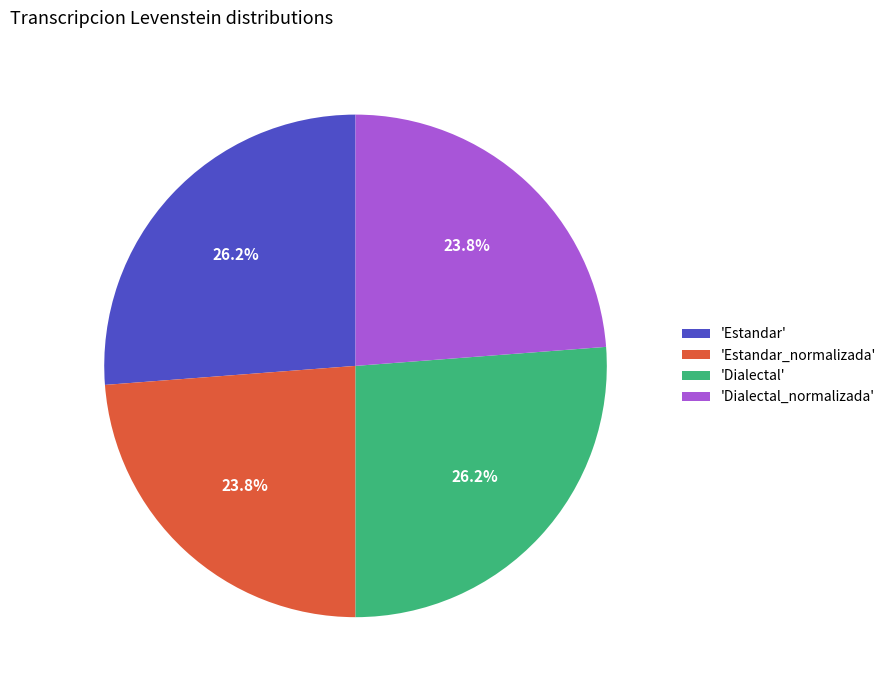

Is 'Estandar_normalizada' the majority of the pie?

No